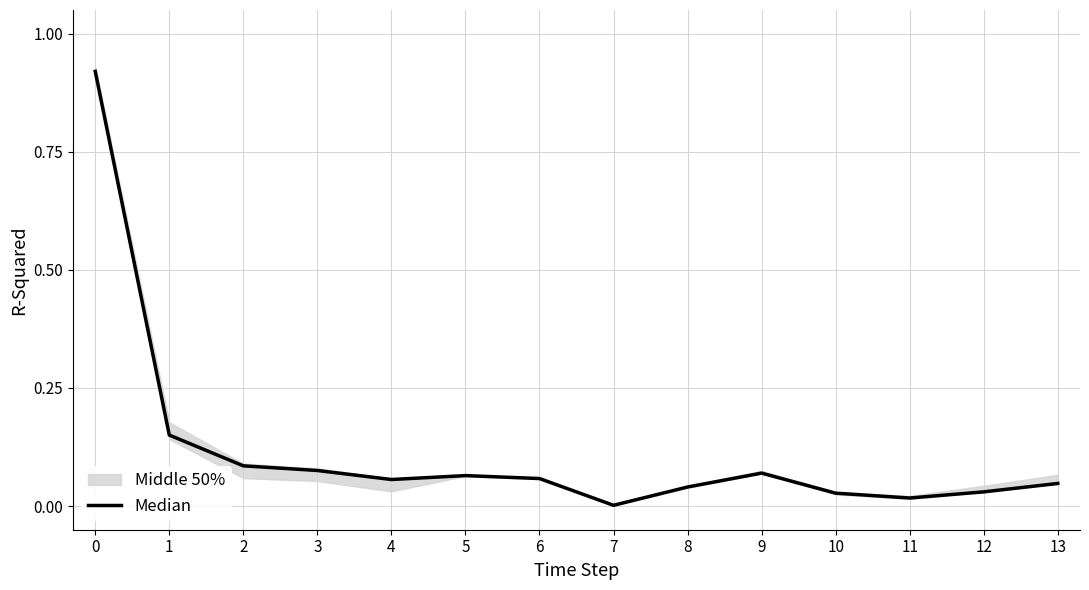

How many interior local peaks (higher than both neighbors) does the data have?

2